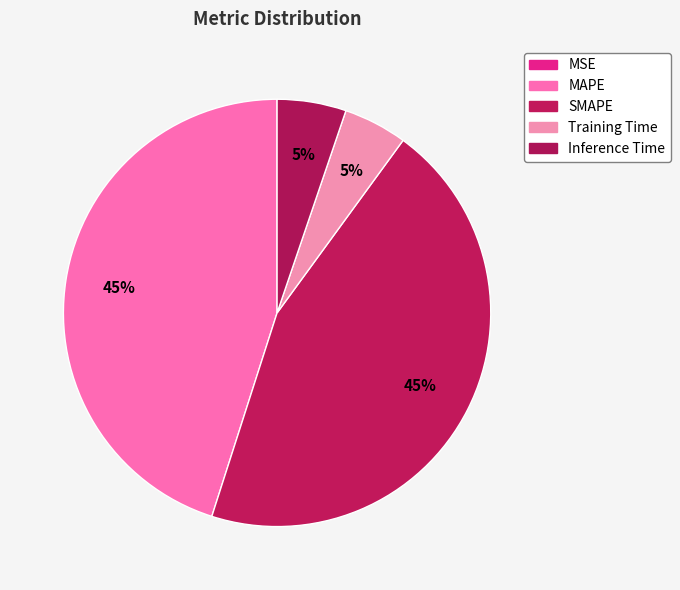

Is it true that MSE is 15% of the pie?

False